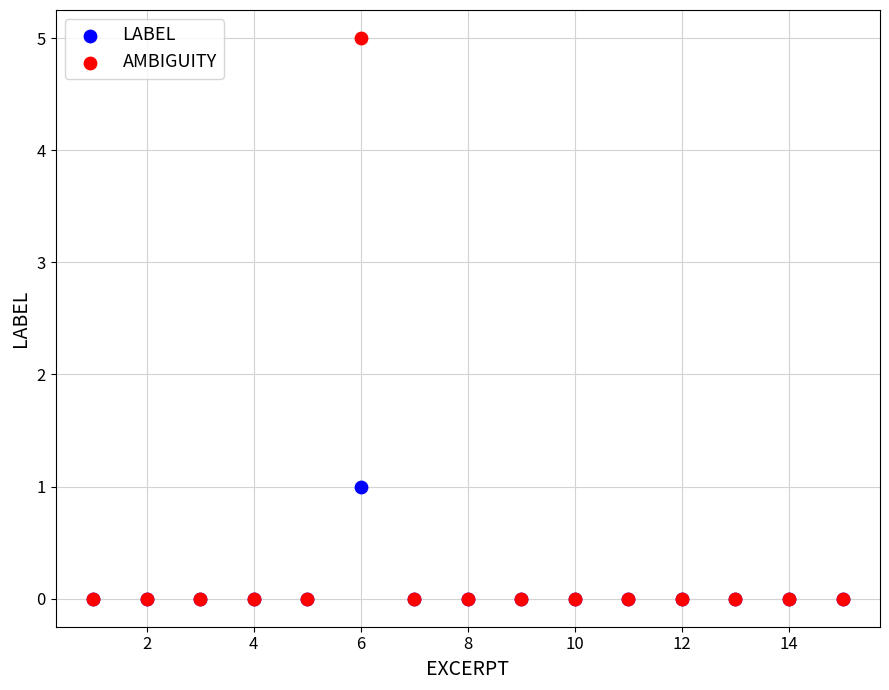

What are all the series names shown in the legend?

LABEL, AMBIGUITY